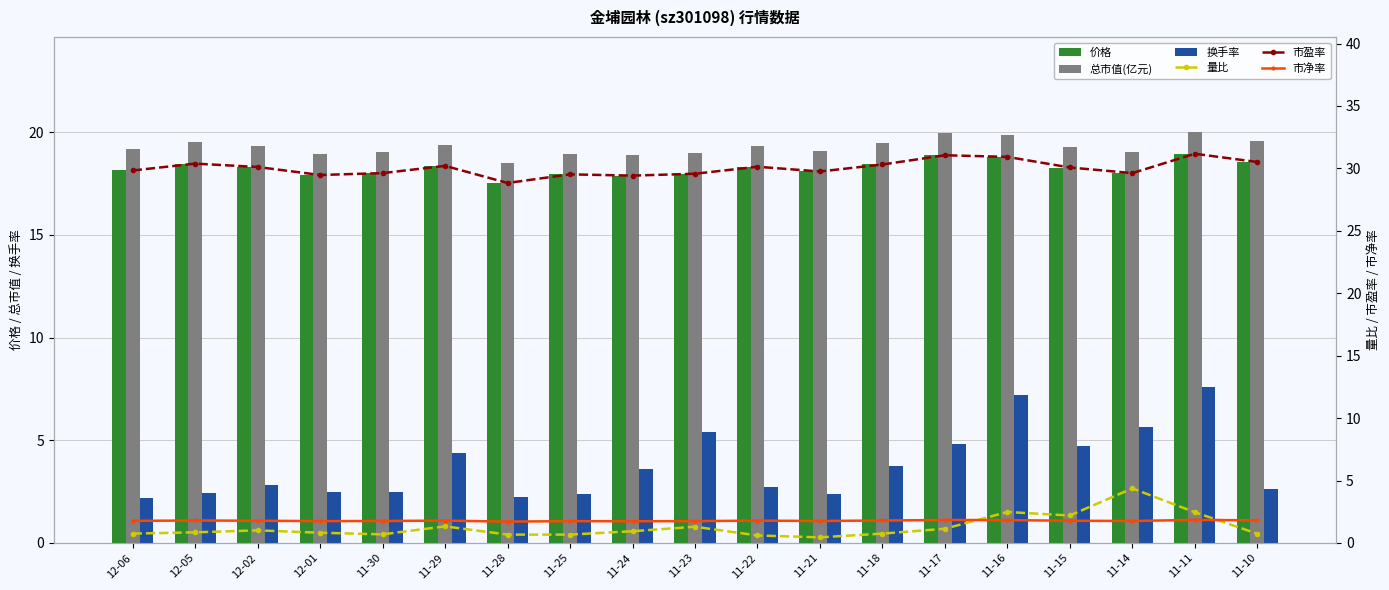

Reading left to right, what are all the values shown in this chart?

价格: 12-06=18.1	12-05=18.5	12-02=18.3	12-01=17.9	11-30=18.0	11-29=18.4	11-28=17.5	11-25=17.9	11-24=17.9	11-23=18.0	11-22=18.3	11-21=18.1	11-18=18.4	11-17=18.9	11-16=18.8	11-15=18.3	11-14=18.0	11-11=18.9	11-10=18.6
总市值(亿元): 12-06=19.2	12-05=19.5	12-02=19.3	12-01=18.9	11-30=19.0	11-29=19.4	11-28=18.5	11-25=19.0	11-24=18.9	11-23=19.0	11-22=19.4	11-21=19.1	11-18=19.5	11-17=19.9	11-16=19.9	11-15=19.3	11-14=19.0	11-11=20.0	11-10=19.6
换手率: 12-06=2.2	12-05=2.5	12-02=2.8	12-01=2.5	11-30=2.5	11-29=4.4	11-28=2.2	11-25=2.4	11-24=3.6	11-23=5.4	11-22=2.7	11-21=2.4	11-18=3.7	11-17=4.8	11-16=7.2	11-15=4.7	11-14=5.6	11-11=7.6	11-10=2.6
量比: 12-06=0.8	12-05=0.8	12-02=1.0	12-01=0.8	11-30=0.7	11-29=1.3	11-28=0.7	11-25=0.7	11-24=0.9	11-23=1.3	11-22=0.6	11-21=0.5	11-18=0.8	11-17=1.1	11-16=2.5	11-15=2.2	11-14=4.4	11-11=2.5	11-10=0.7
市盈率: 12-06=29.8	12-05=30.4	12-02=30.1	12-01=29.5	11-30=29.6	11-29=30.2	11-28=28.8	11-25=29.5	11-24=29.4	11-23=29.6	11-22=30.1	11-21=29.8	11-18=30.3	11-17=31.1	11-16=30.9	11-15=30.1	11-14=29.6	11-11=31.2	11-10=30.5
市净率: 12-06=1.8	12-05=1.8	12-02=1.8	12-01=1.8	11-30=1.8	11-29=1.8	11-28=1.7	11-25=1.8	11-24=1.7	11-23=1.8	11-22=1.8	11-21=1.8	11-18=1.8	11-17=1.8	11-16=1.8	11-15=1.8	11-14=1.8	11-11=1.9	11-10=1.8